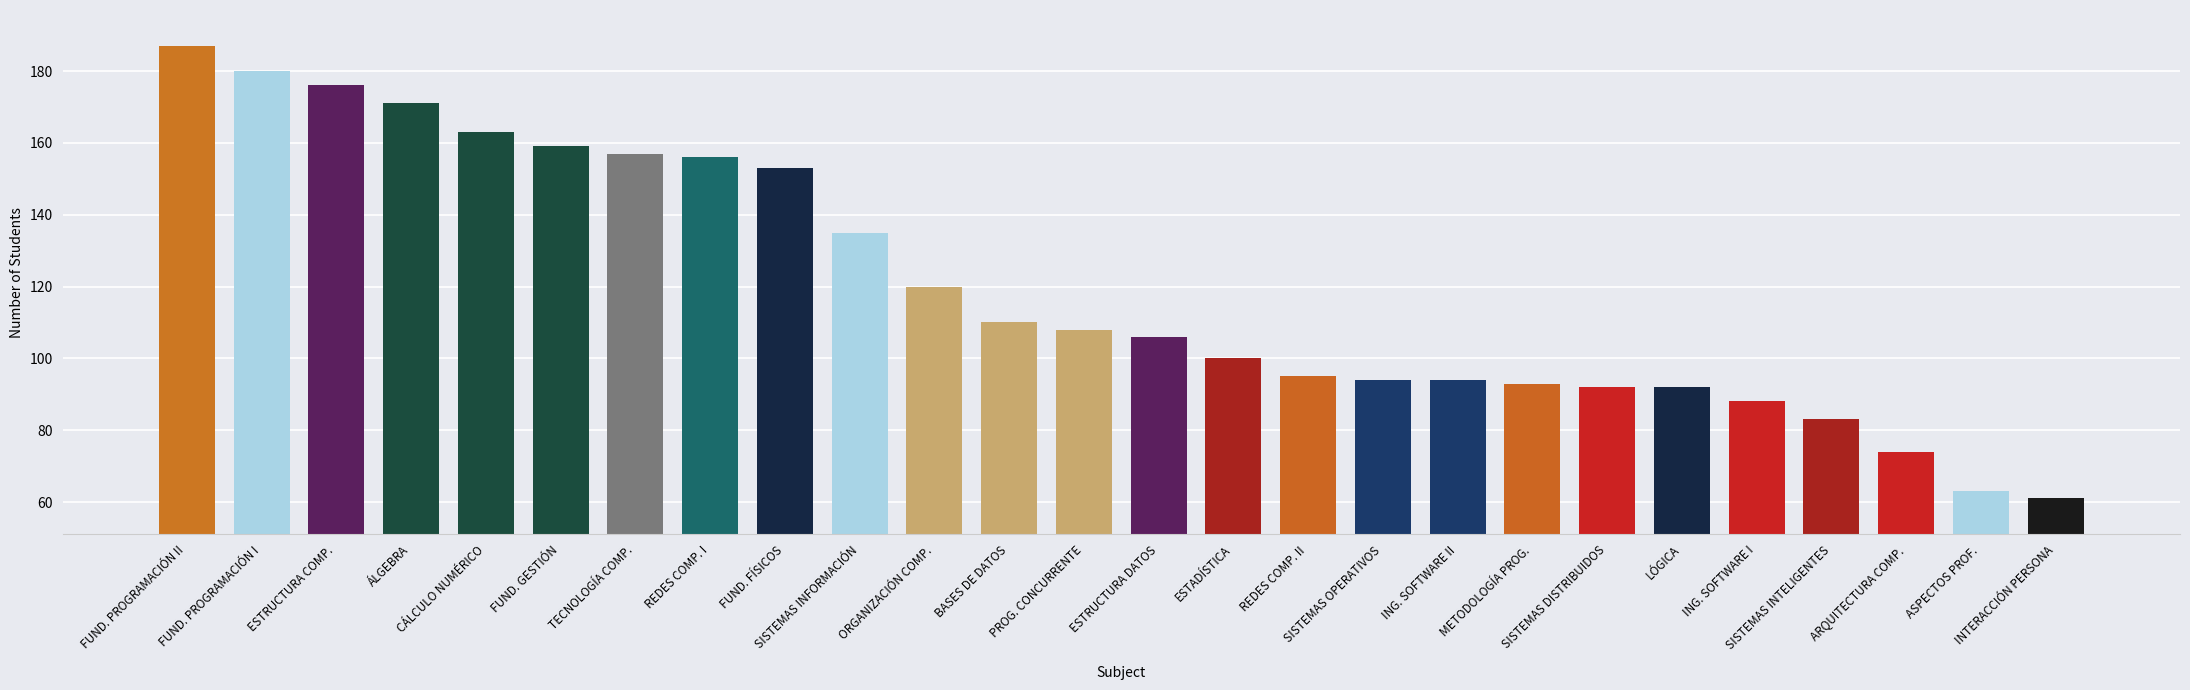

What is the maximum value shown in the chart?

187